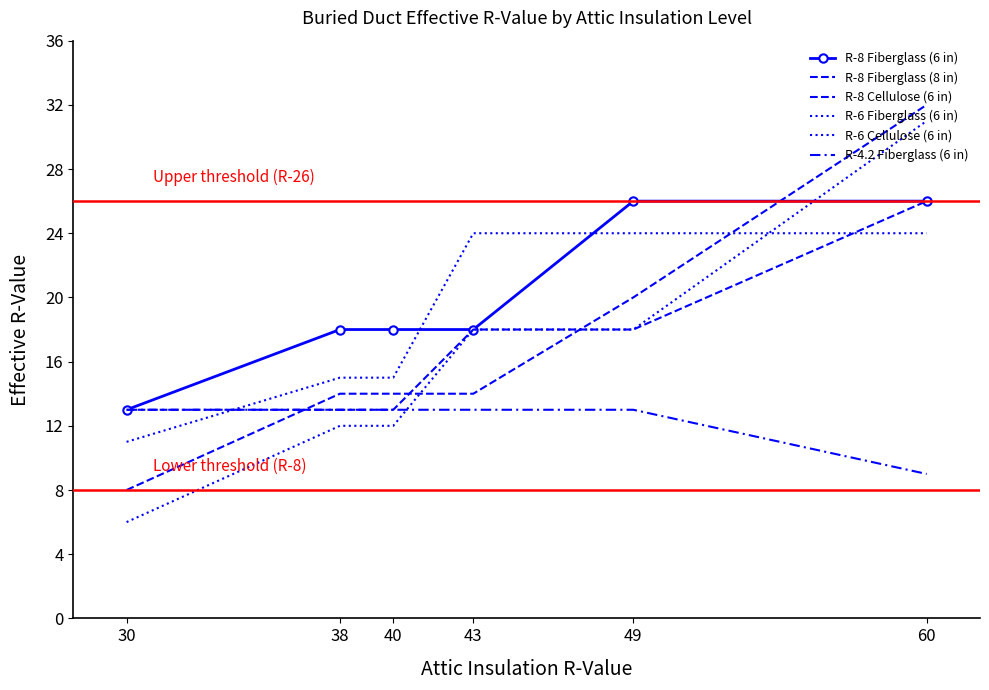

Reading left to right, what are all the values shown in this chart?

R-8 Fiberglass (6 in): 30=13	38=18	40=18	43=18	49=26	60=26
R-8 Fiberglass (8 in): 30=13	38=13	40=13	43=18	49=18	60=26
R-8 Cellulose (6 in): 30=8	38=14	40=14	43=14	49=20	60=32
R-6 Fiberglass (6 in): 30=11	38=15	40=15	43=24	49=24	60=24
R-6 Cellulose (6 in): 30=6	38=12	40=12	43=18	49=18	60=31
R-4.2 Fiberglass (6 in): 30=13	38=13	40=13	43=13	49=13	60=9